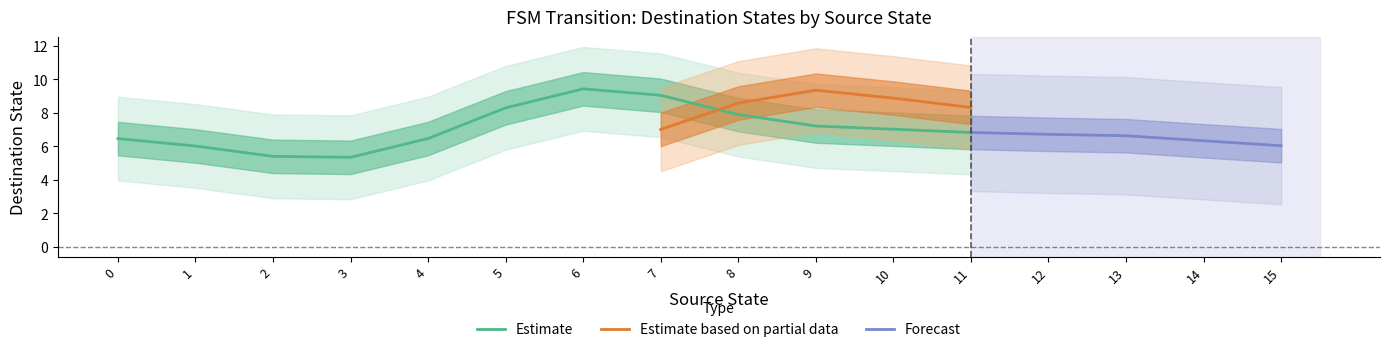

True or false: Estimate has a value of 6.0 at 1.

True